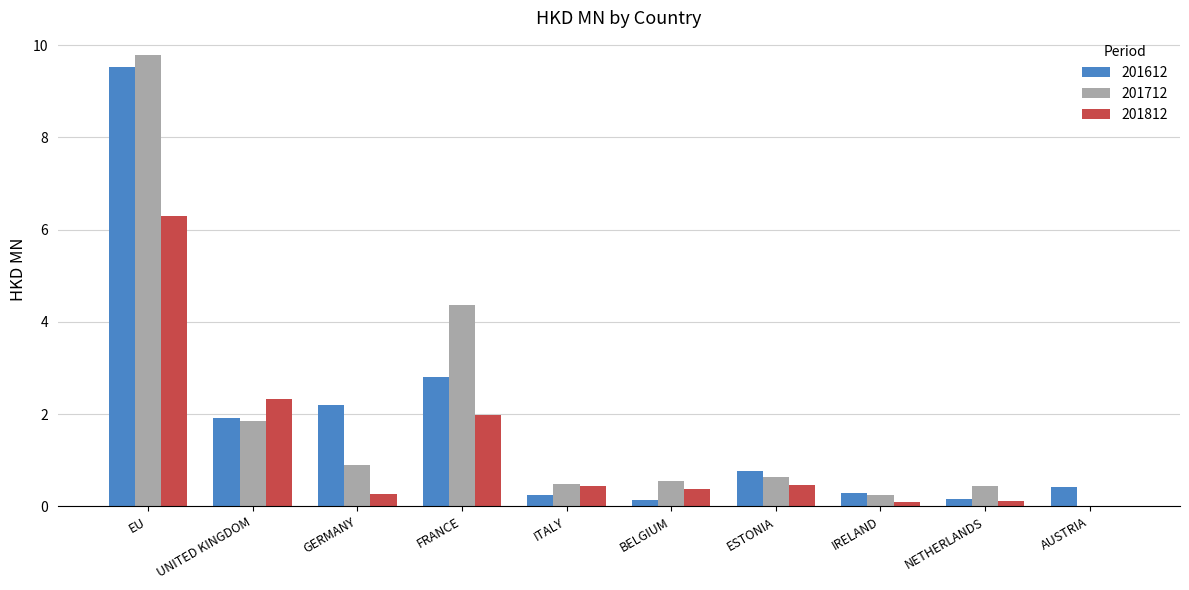

How many groups of bars are there?

10